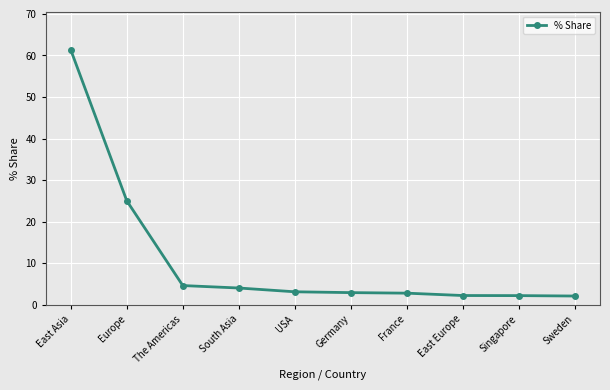

How many distinct data groups are displayed?

1